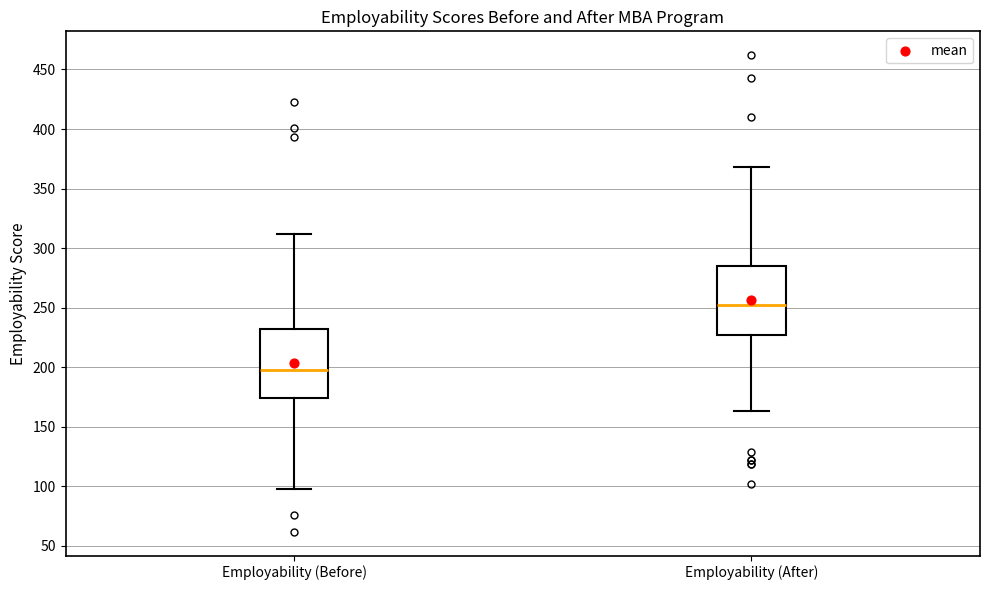

Which box's median line is the lowest?

Employability (Before)